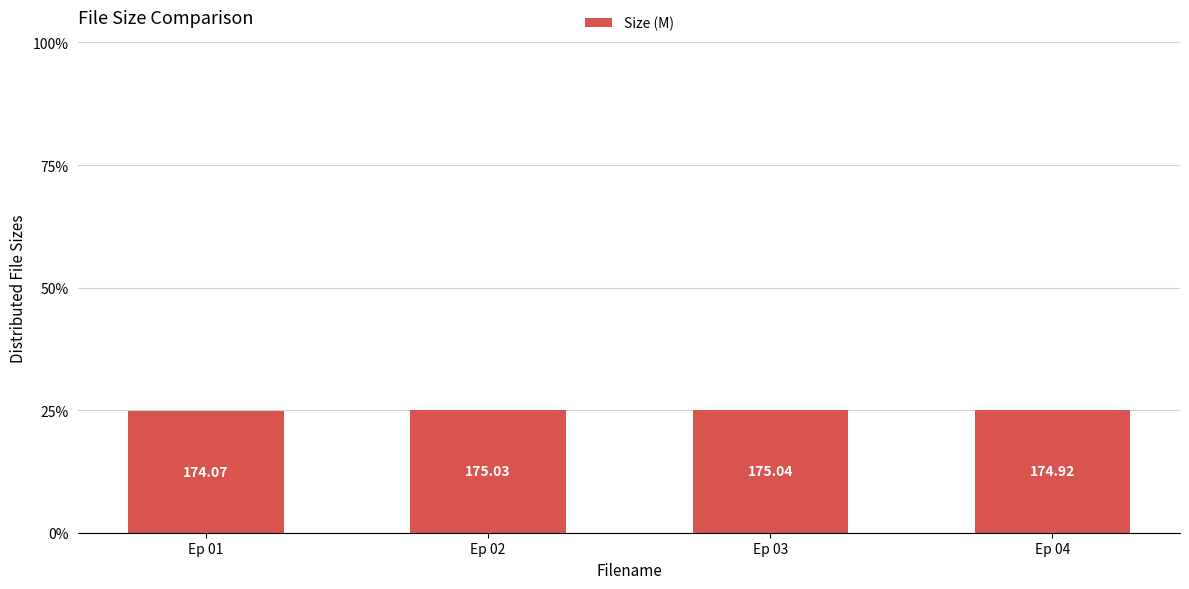

The chart shows a value of 0.1 at Ep 04. True or false?

False